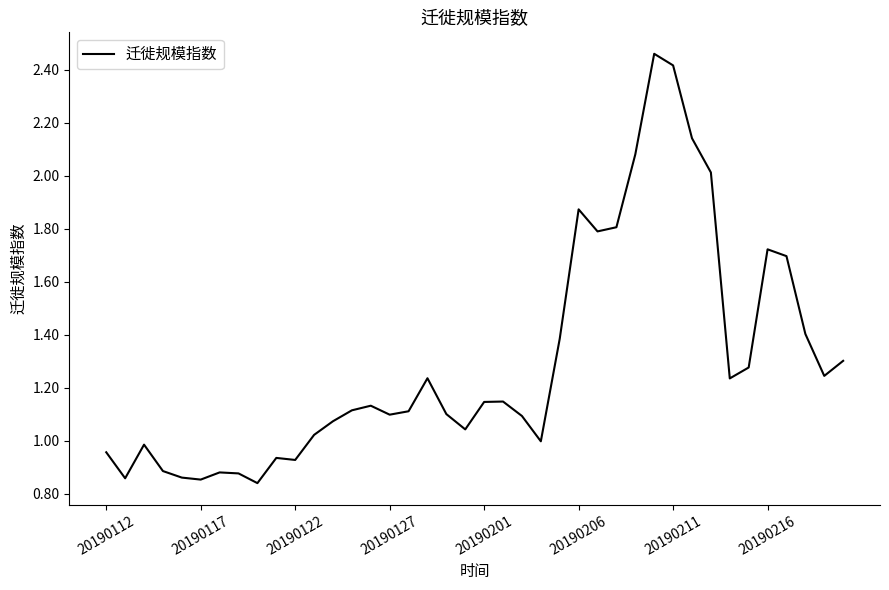

What is the value of the 13th point from the left?

1.1